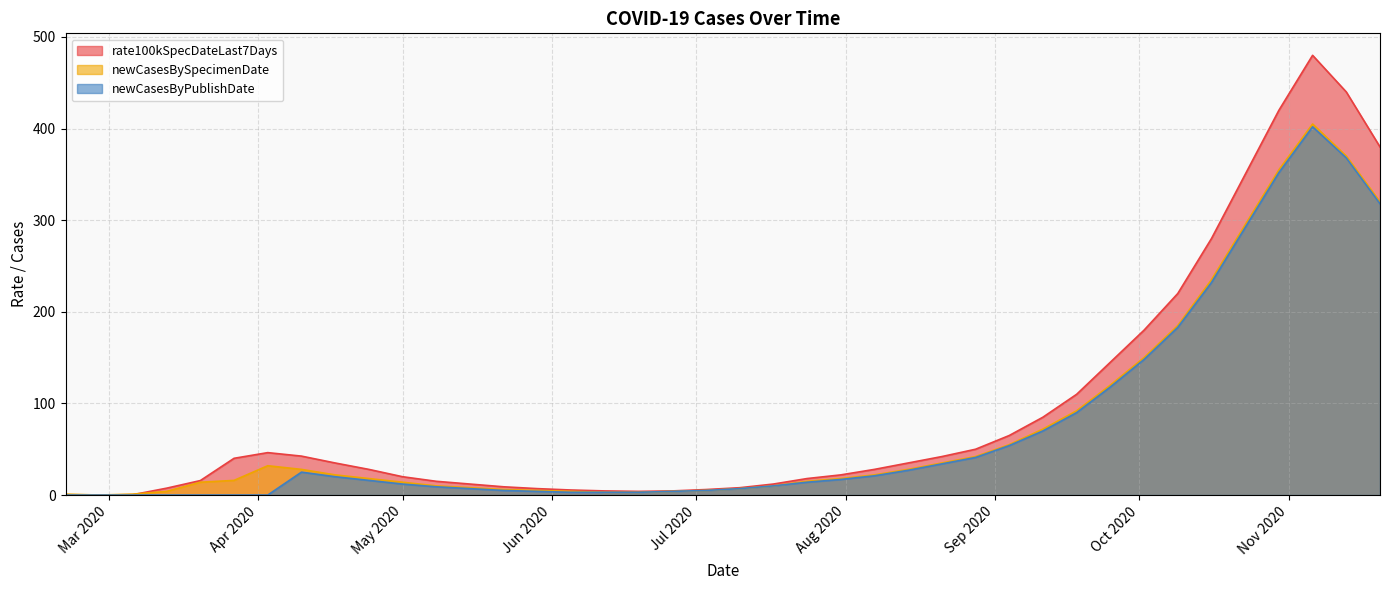

What is the value of the rate100kSpecDateLast7Days point at the 36th from the left?

350.0